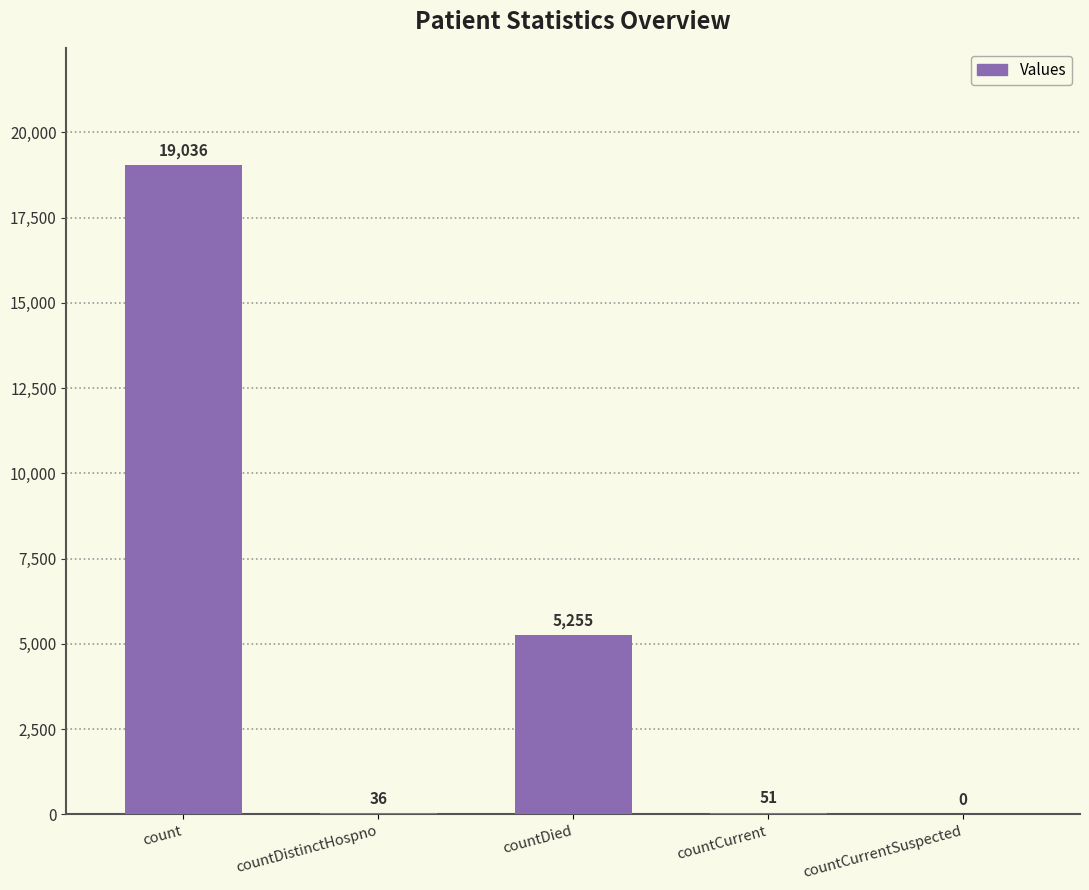

Read the value at countDistinctHospno, to the nearest 50.

50